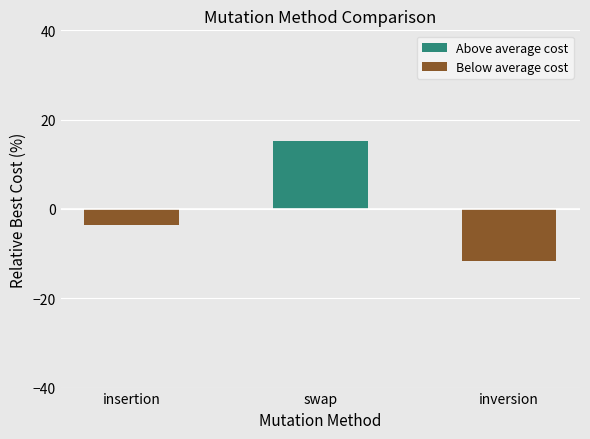

True or false: the data shows -8.0 at inversion.

False